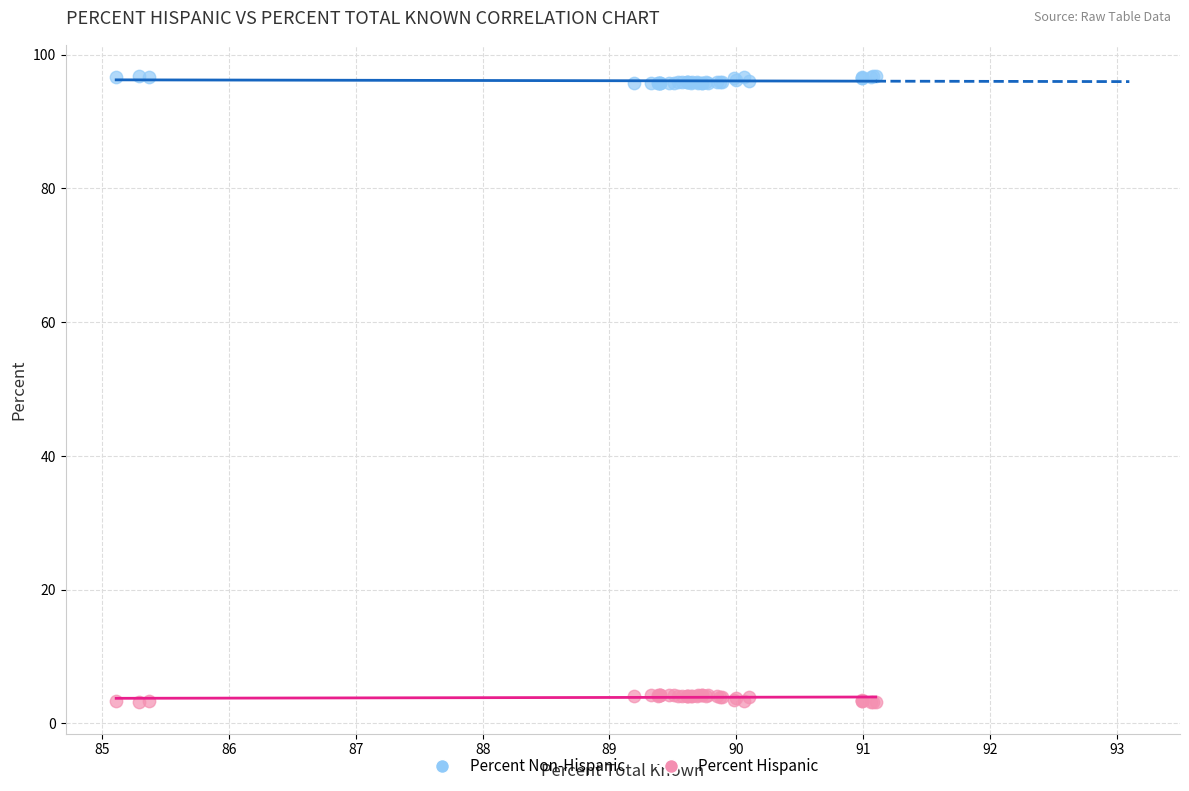

Which series contains the highest Y value?

Percent Non-Hispanic